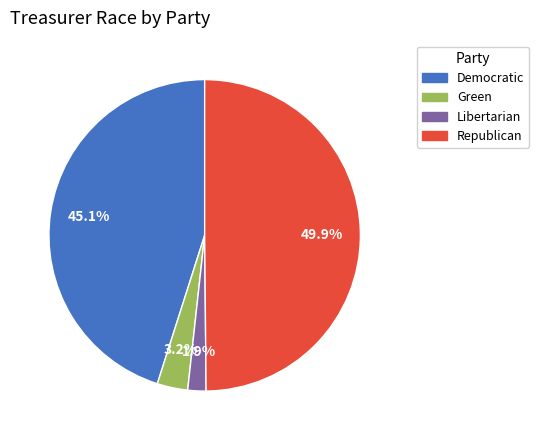

True or false: Republican accounts for 61% of the total.

False